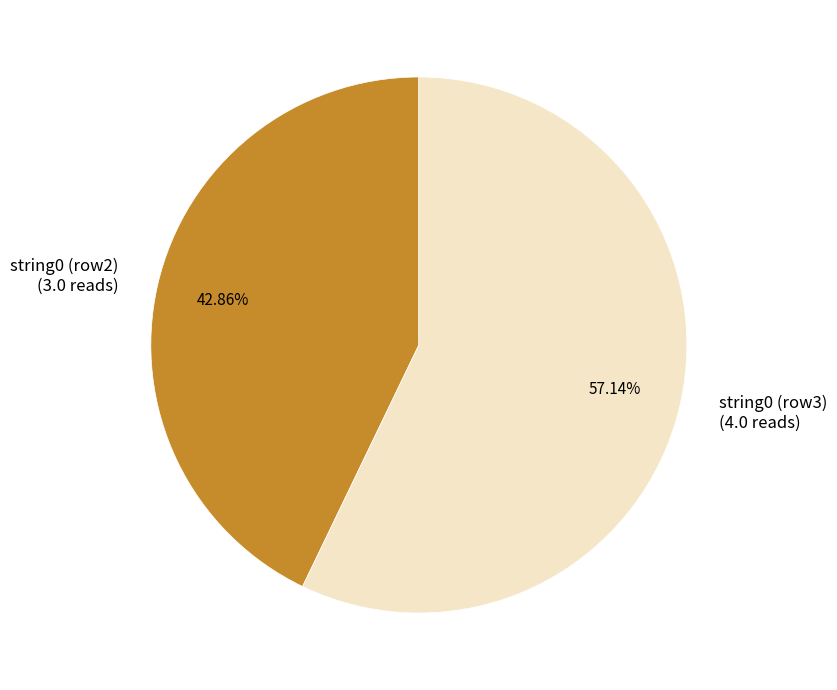

Count the number of slices in the pie.

2